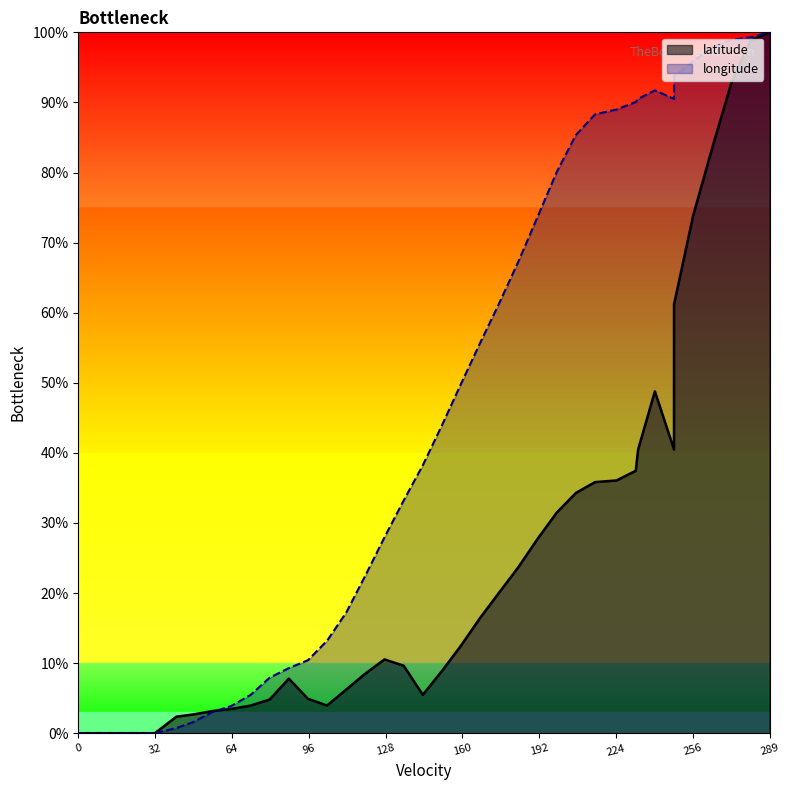

Reading left to right, what are all the values shown in this chart?

latitude: 0.0	0.0	0.0	0.0	0.0	0.0	2.4	2.7	3.2	3.5	3.9	4.8	7.8	4.9	4.0	6.2	8.5	10.5	9.6	5.5	8.9	12.5	16.5	20.1	23.7	27.7	31.5	34.3	35.8	36.1	37.4	40.5	48.8	40.5	61.2	73.8	83.6	92.8	98.8	100.0
longitude: 0.0	0.0	0.0	0.0	0.0	0.0	0.7	1.6	3.0	3.9	5.5	7.9	9.3	10.4	13.2	17.2	22.5	28.0	33.2	38.2	43.9	49.9	55.7	61.4	67.3	73.7	80.1	85.4	88.3	89.0	90.1	90.5	91.7	90.5	93.7	95.9	97.8	98.9	99.3	100.0